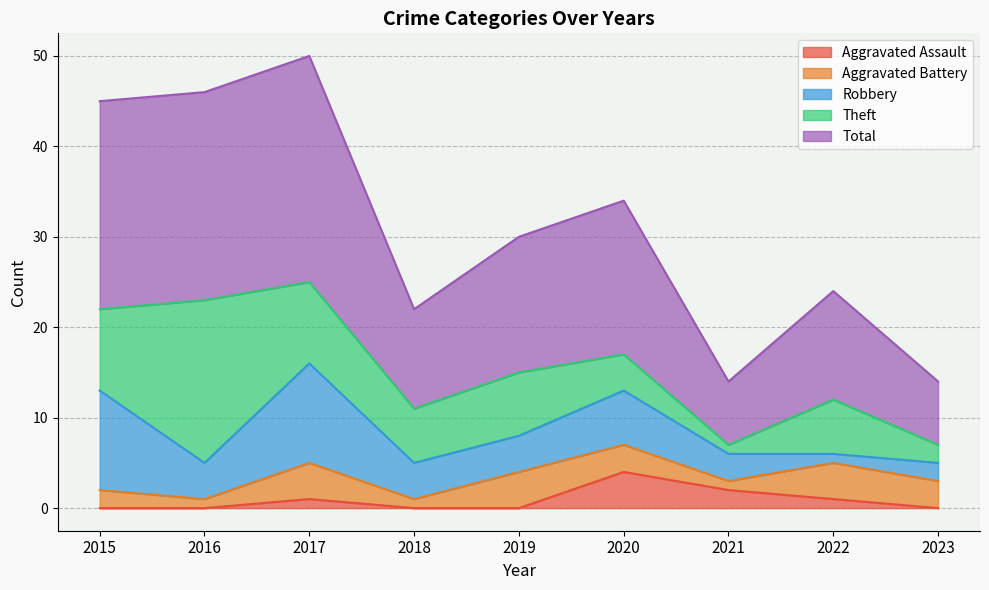

Where do Theft and Robbery first cross each other?

2015 and 2016